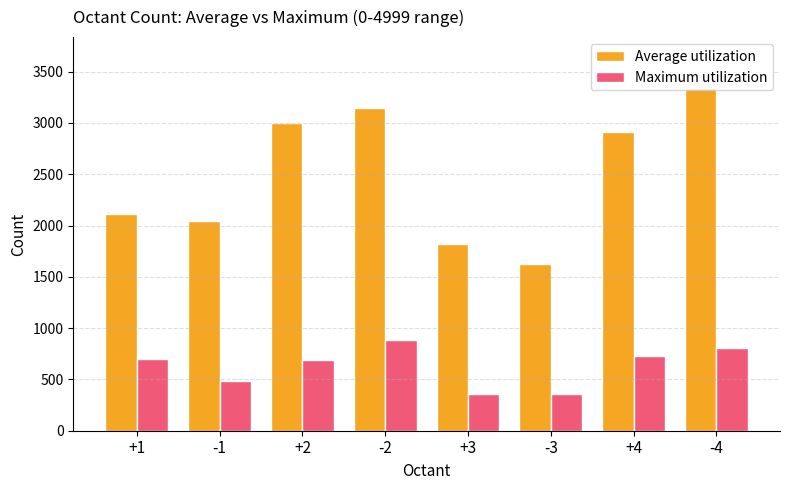

What is the difference between the Average utilization values at -4 and -2?

188